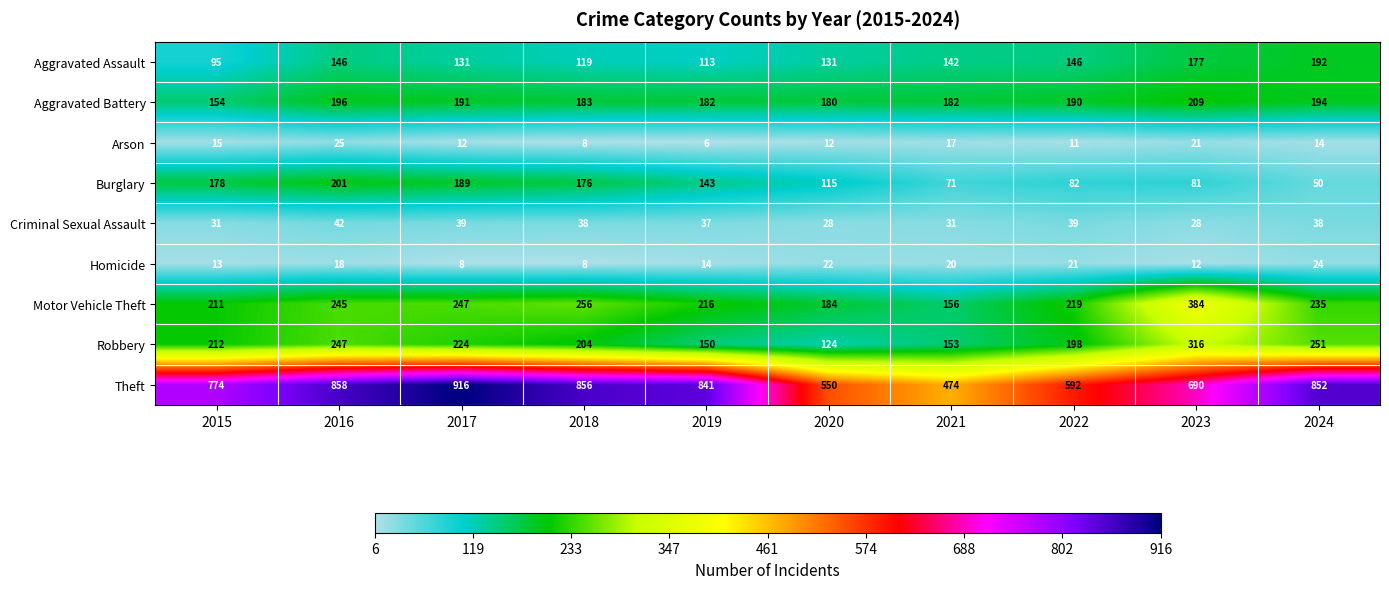

Which category has the lowest value across all series?

2019